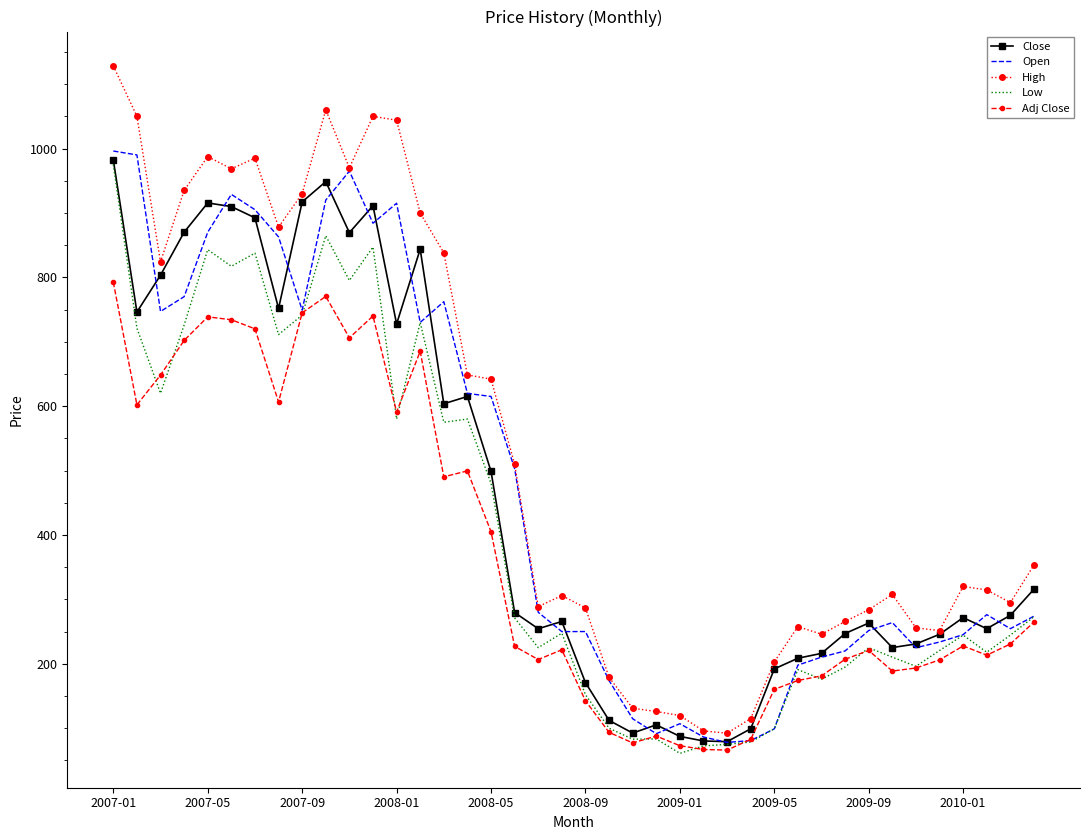

Which series has the largest range (max minus min)?

High